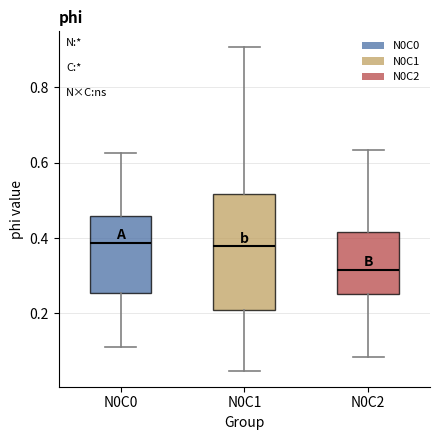

Comparing the boxes themselves (not the whiskers), which one is the tallest?

N0C1